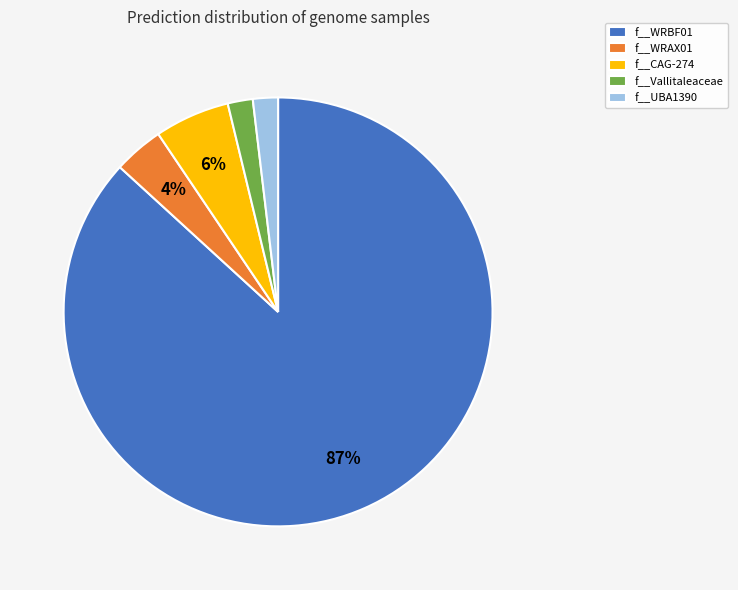

Which category has the biggest portion of the pie?

f__WRBF01